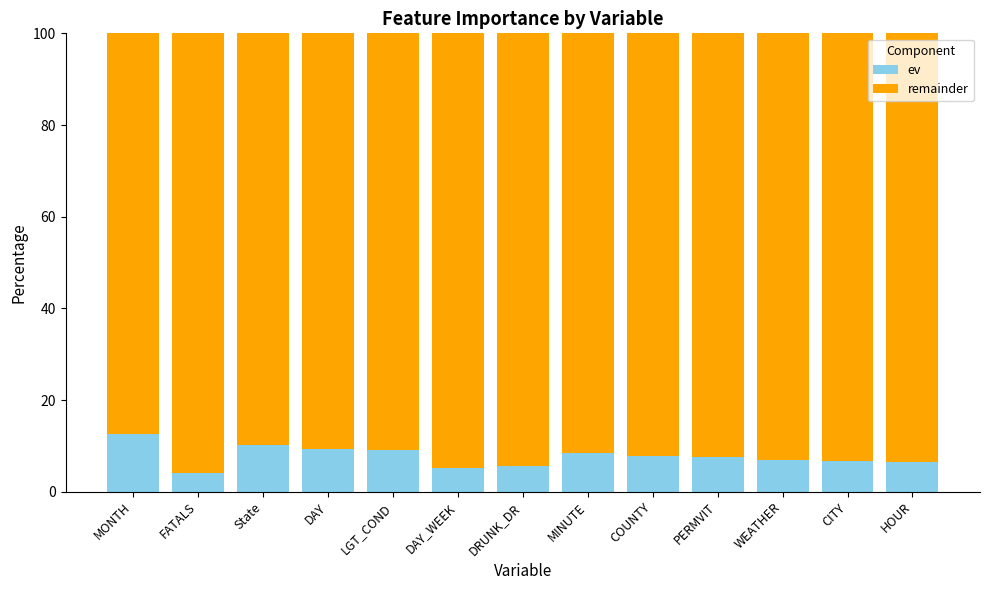

Where does the ev series first go above 7?

MONTH